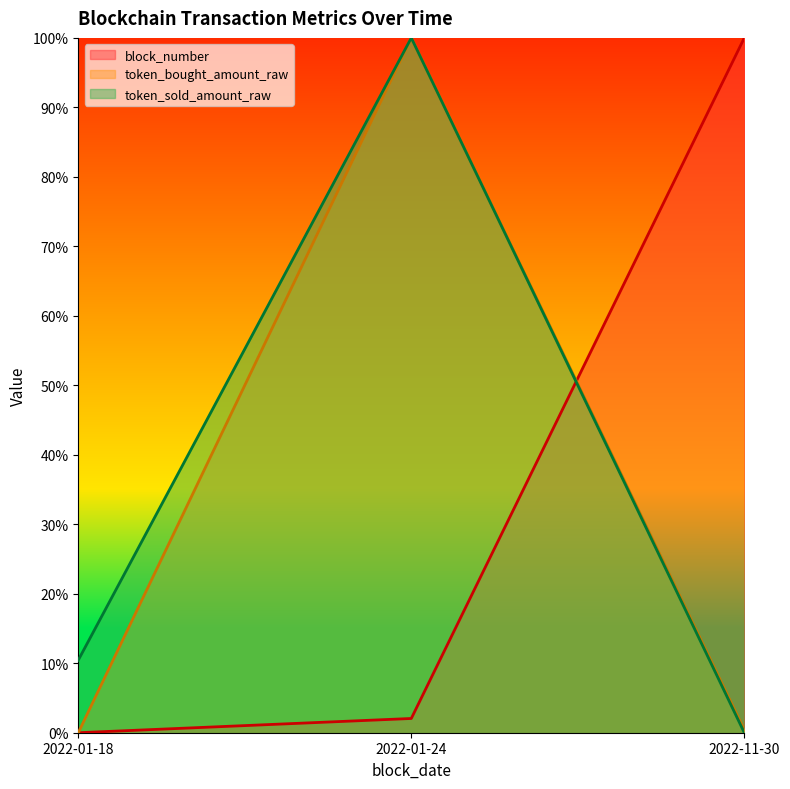

How many series are shown in this chart?

3